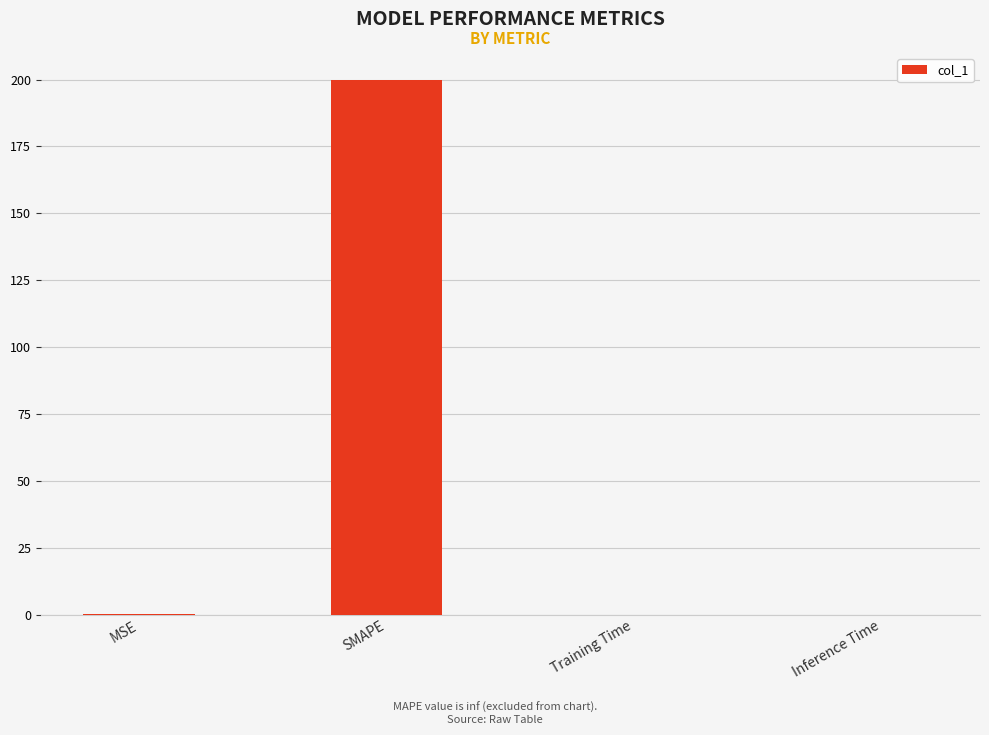

The chart shows a value of 200.0 at SMAPE. True or false?

True